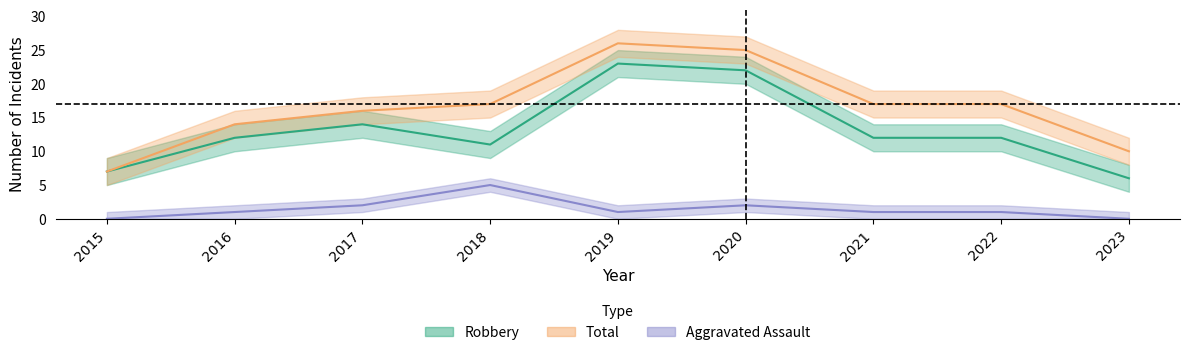

What are all the series names shown in the legend?

Aggravated Assault, Robbery, Total